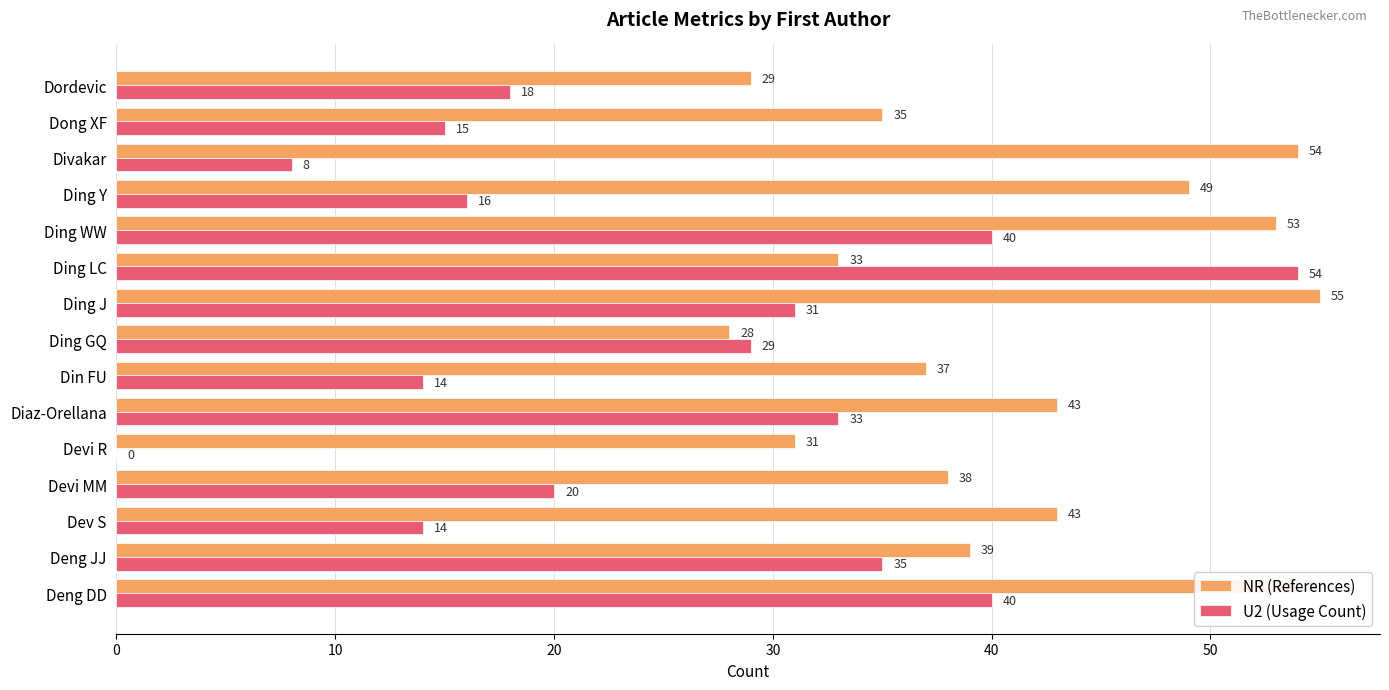

The value of NR (References) at Ding WW is 53. True or false?

True